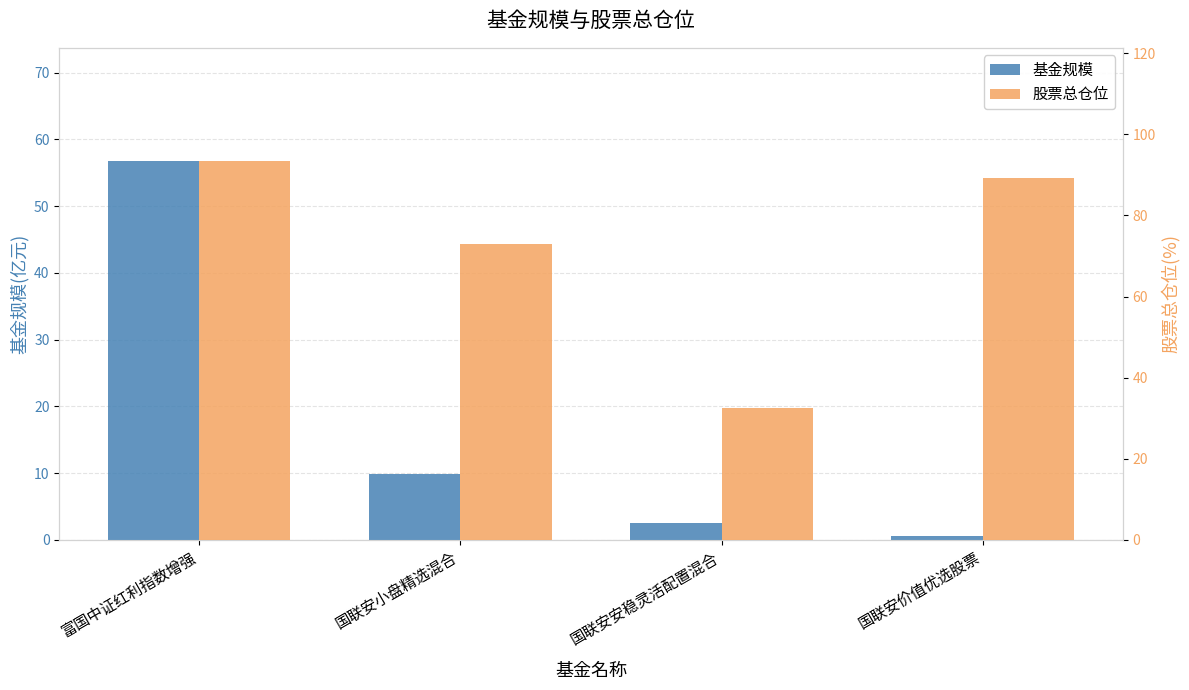

At which label does 基金规模 first exceed 9?

富国中证红利指数增强